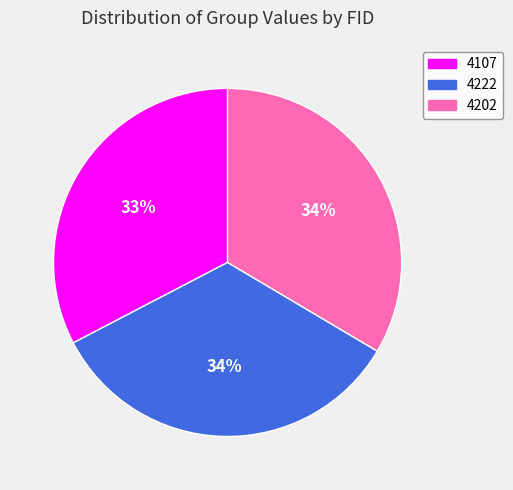

What is the smallest slice in the pie chart?

4107